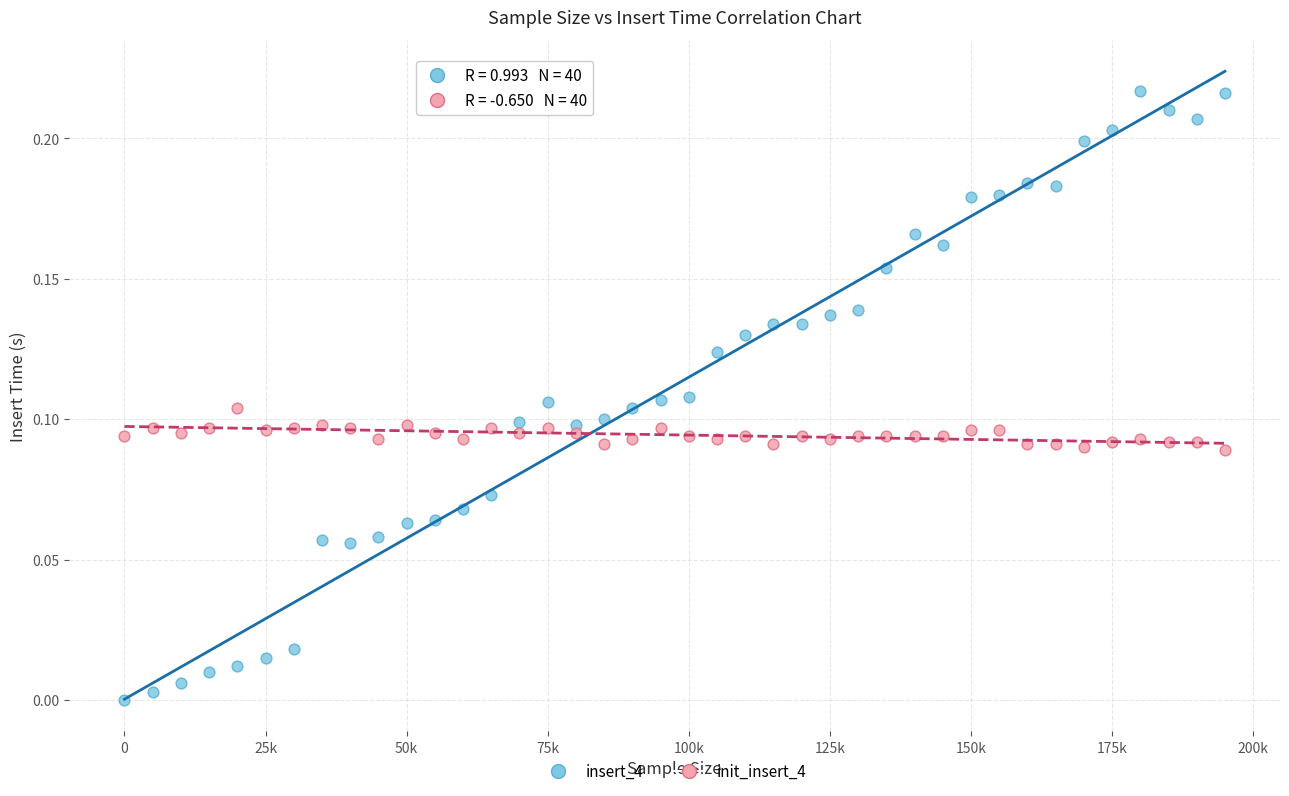

Which series contains the highest Y value?

insert_4